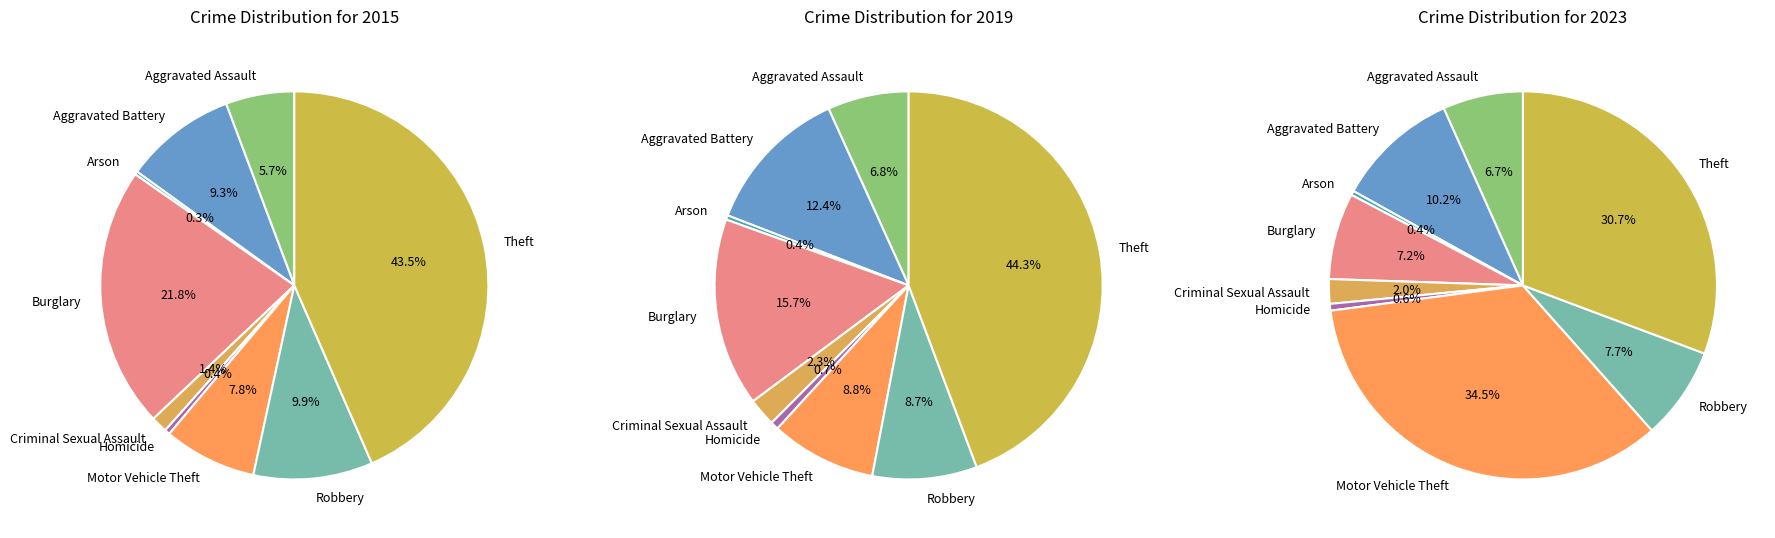

Which category has the biggest portion of the pie?

Theft